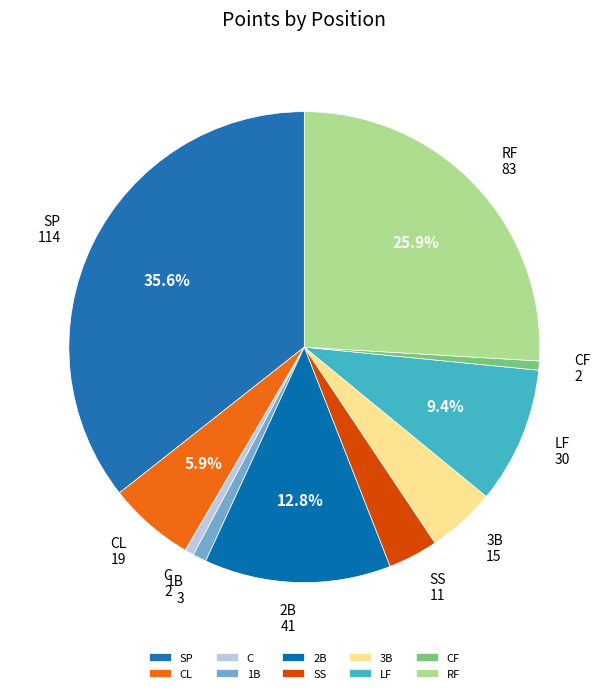

Is it true that 1B is 13% of the pie?

False